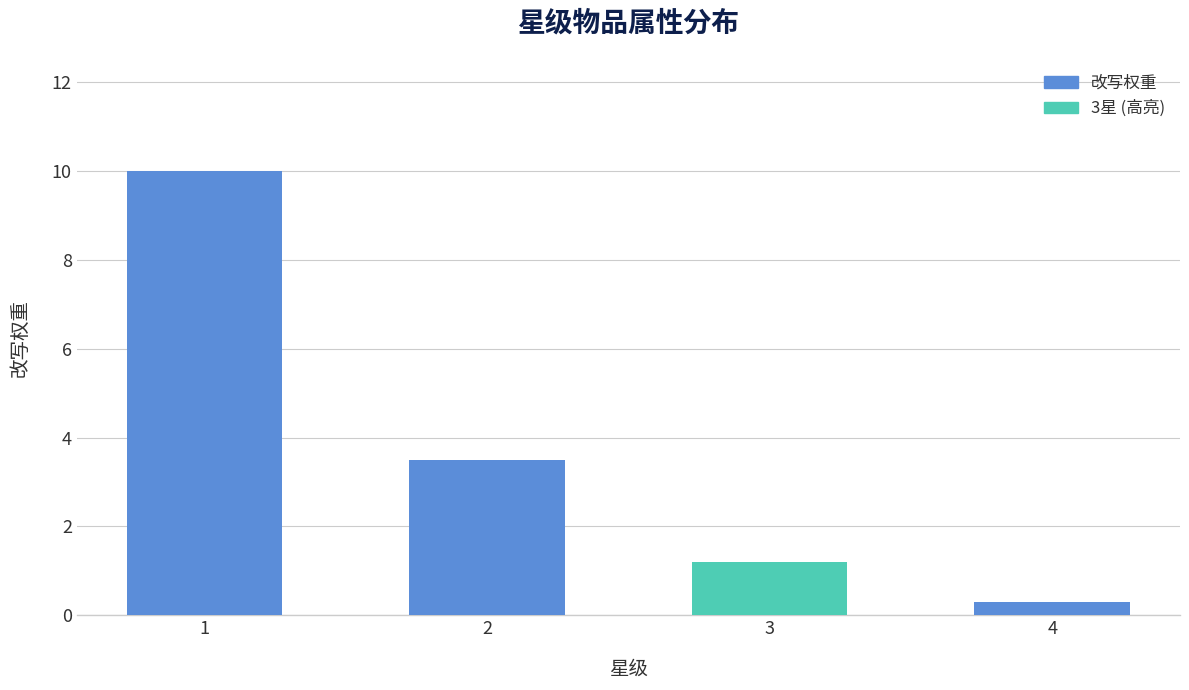

Rank the categories by value from lowest to highest.

4, 3, 2, 1